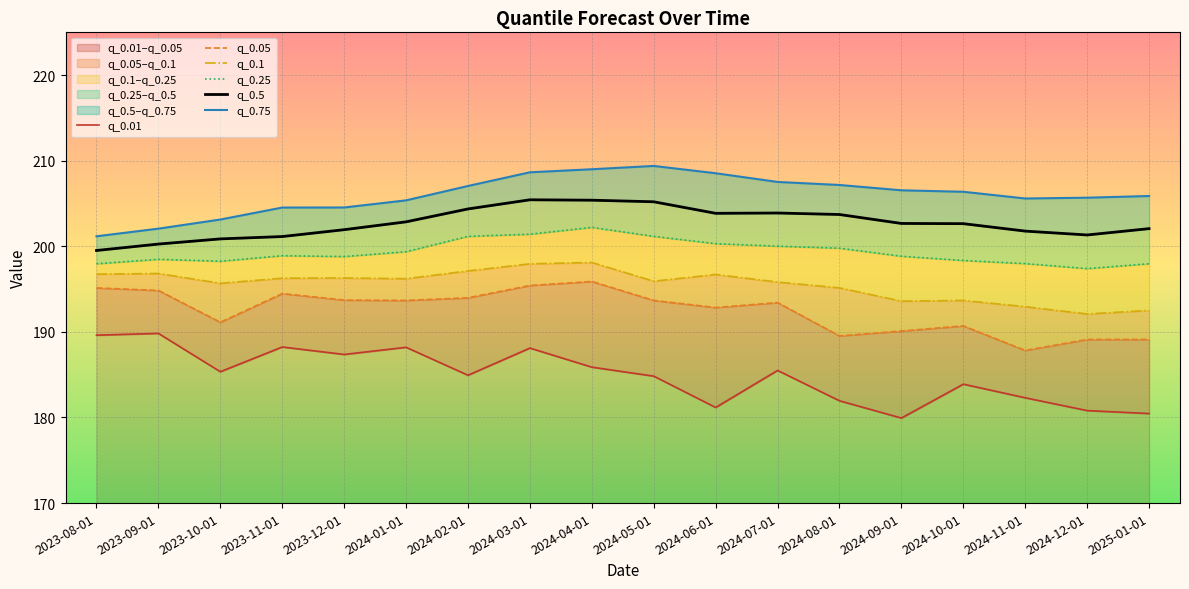

Is the value of q_0.5 at 2024-07-01 greater than the value of q_0.05 at 2024-11-01?

Yes